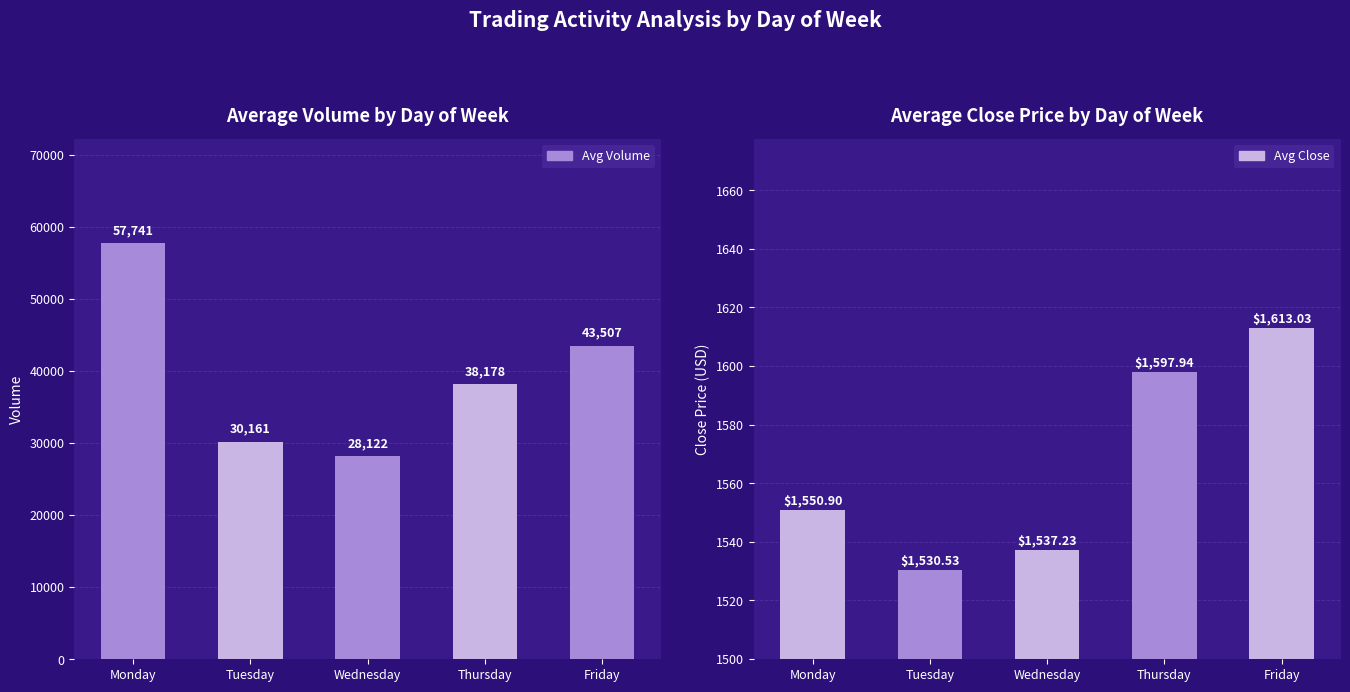

Rank the series by their average value, from highest to lowest.

Avg Volume, Avg Close